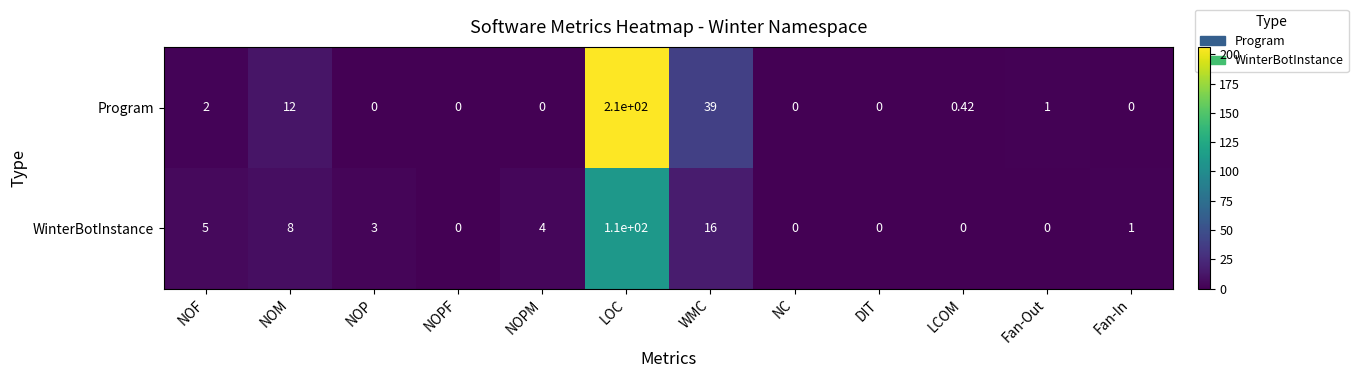

Which series has the largest range (max minus min)?

Program